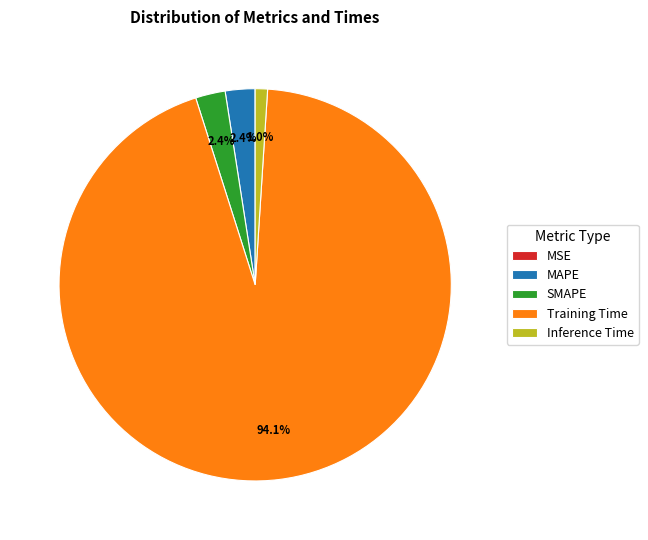

To the nearest percent, what portion does Training Time represent?

94%